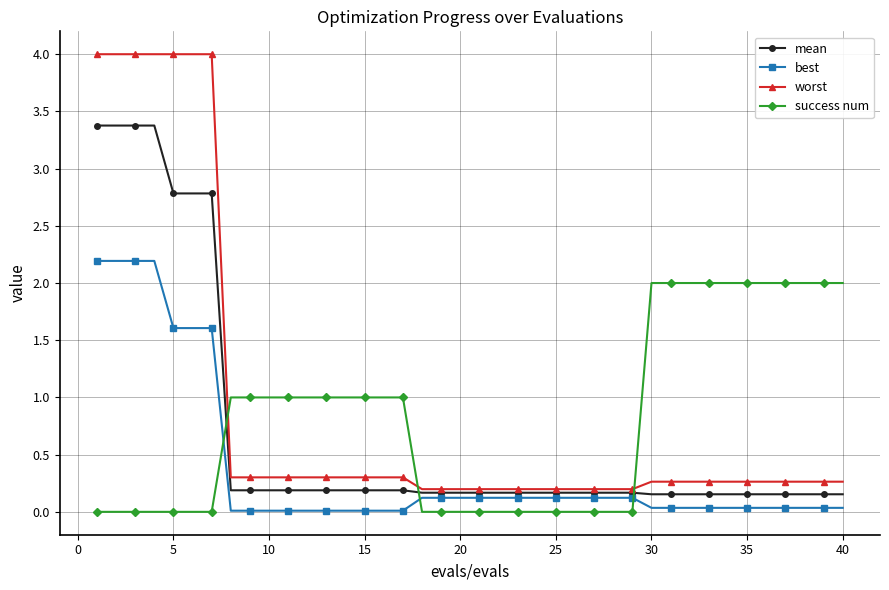

True or false: best and mean intersect in this chart.

False